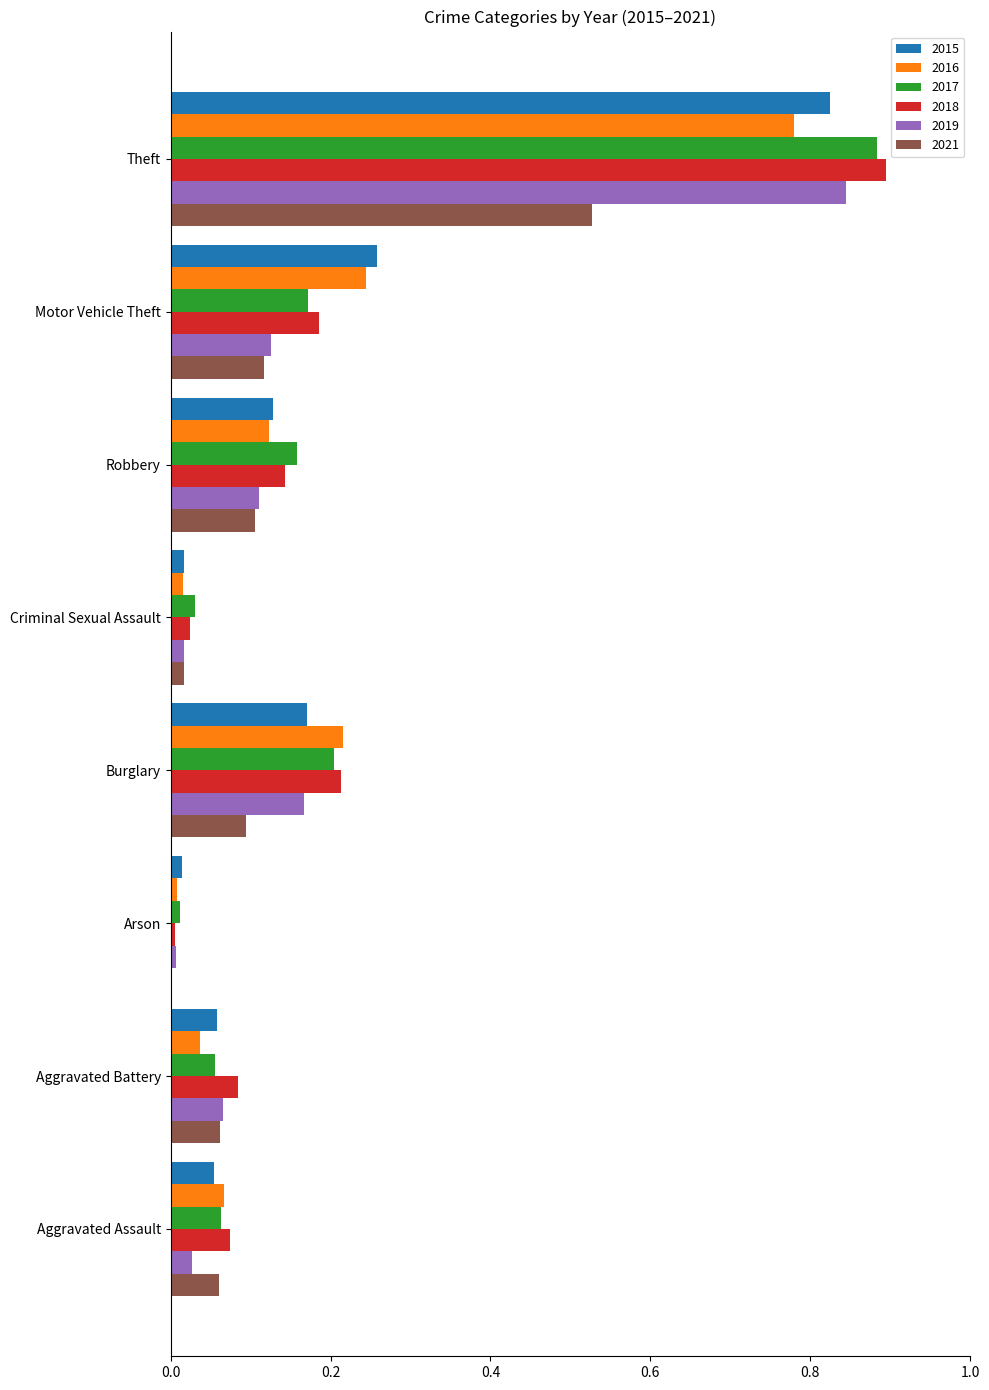

The 2017 series shows 0.0 at Arson. True or false?

True